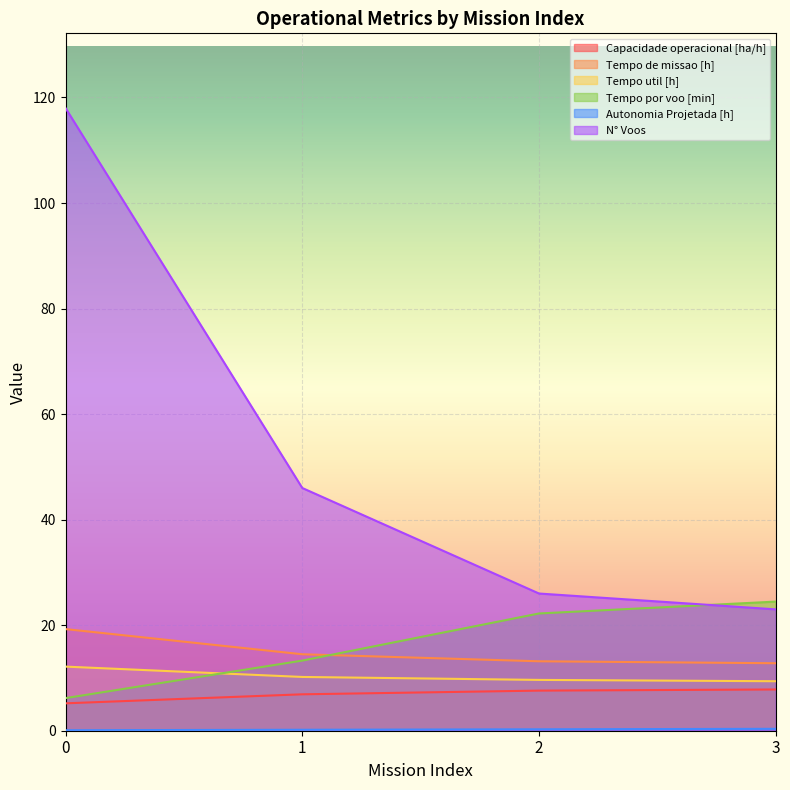

True or false: Capacidade operacional [ha/h] has more than 1 points higher than both neighbors.

False